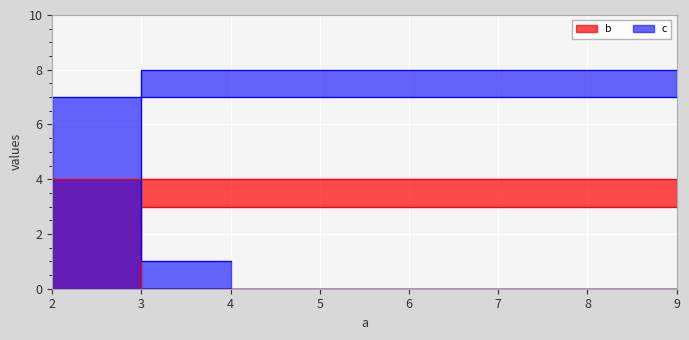

At which category is the sum across all series the highest?

2